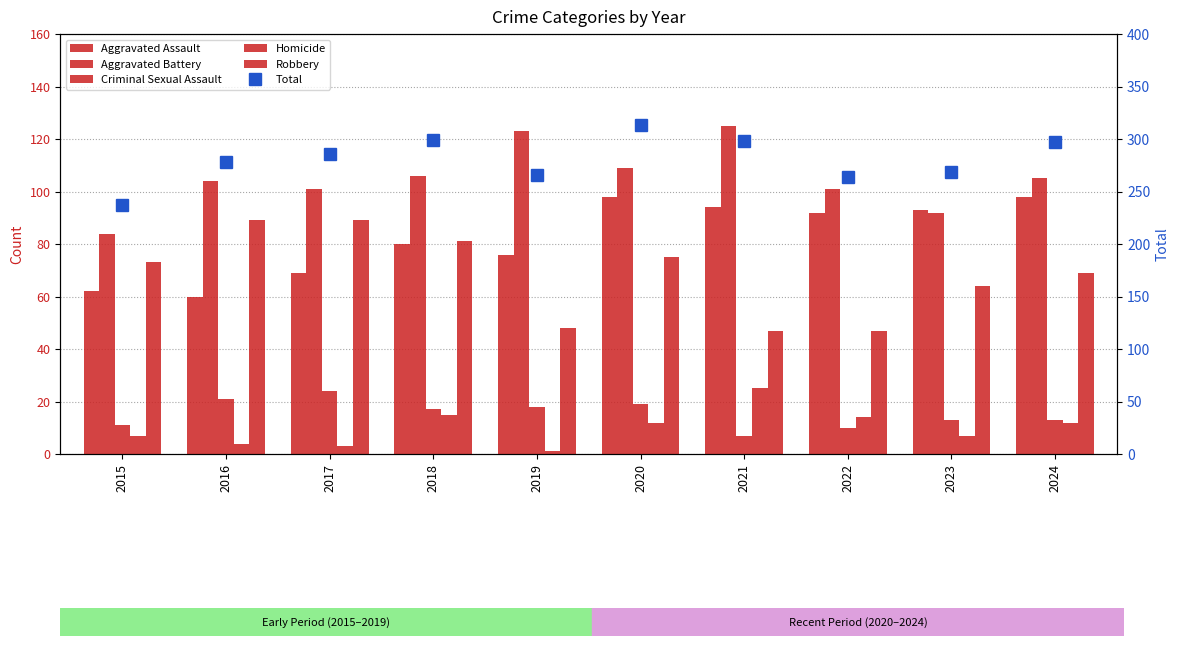

Is the value of Robbery at 2015 greater than the value of Aggravated Assault at 2019?

No